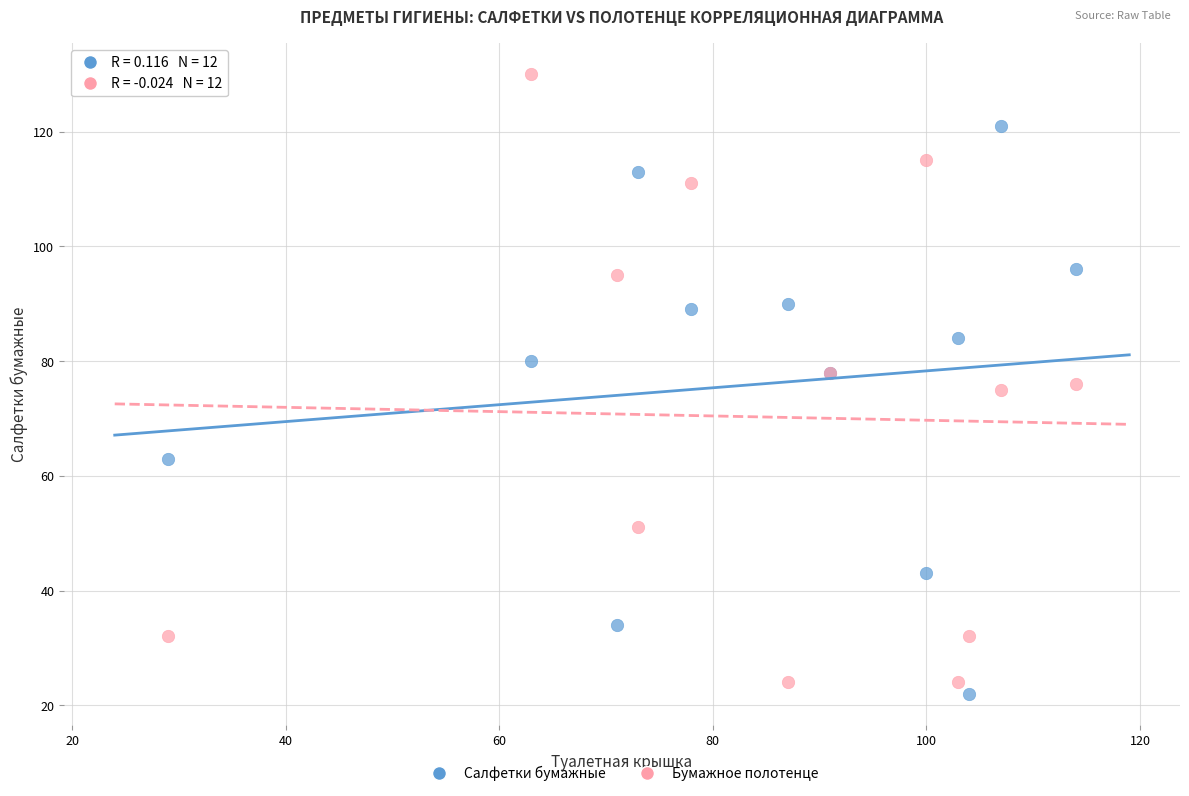

What are all the series names shown in the legend?

Салфетки бумажные, Бумажное полотенце